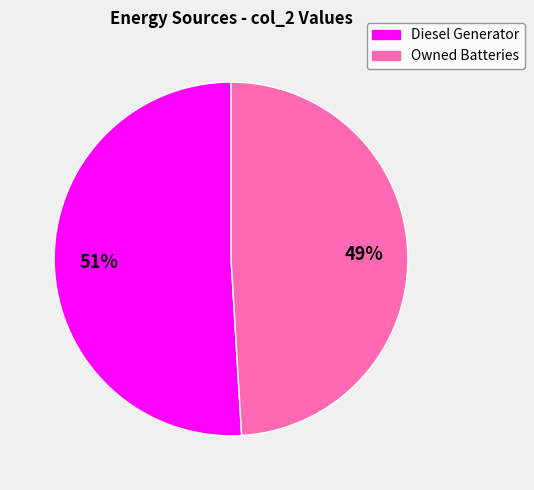

To the nearest percent, what is the difference between the largest and smallest slice percentages?

2%